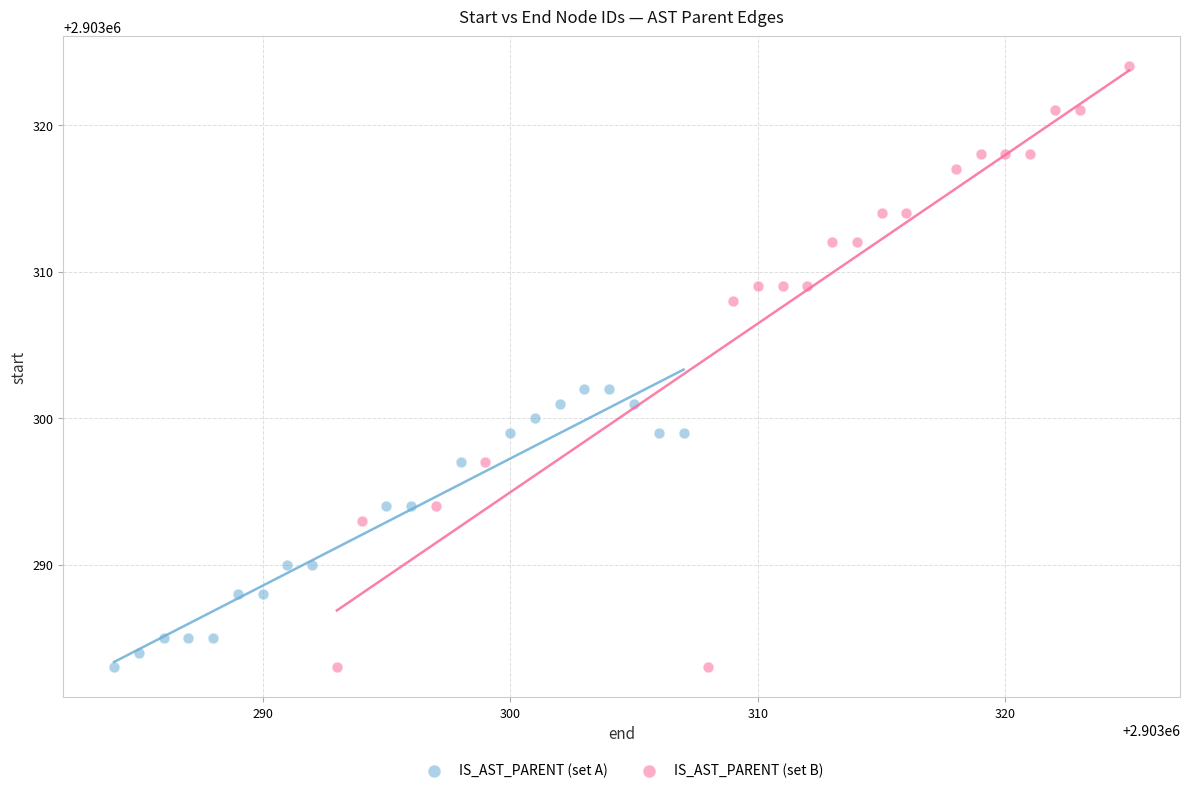

Which series contains the highest Y value?

IS_AST_PARENT (set B)